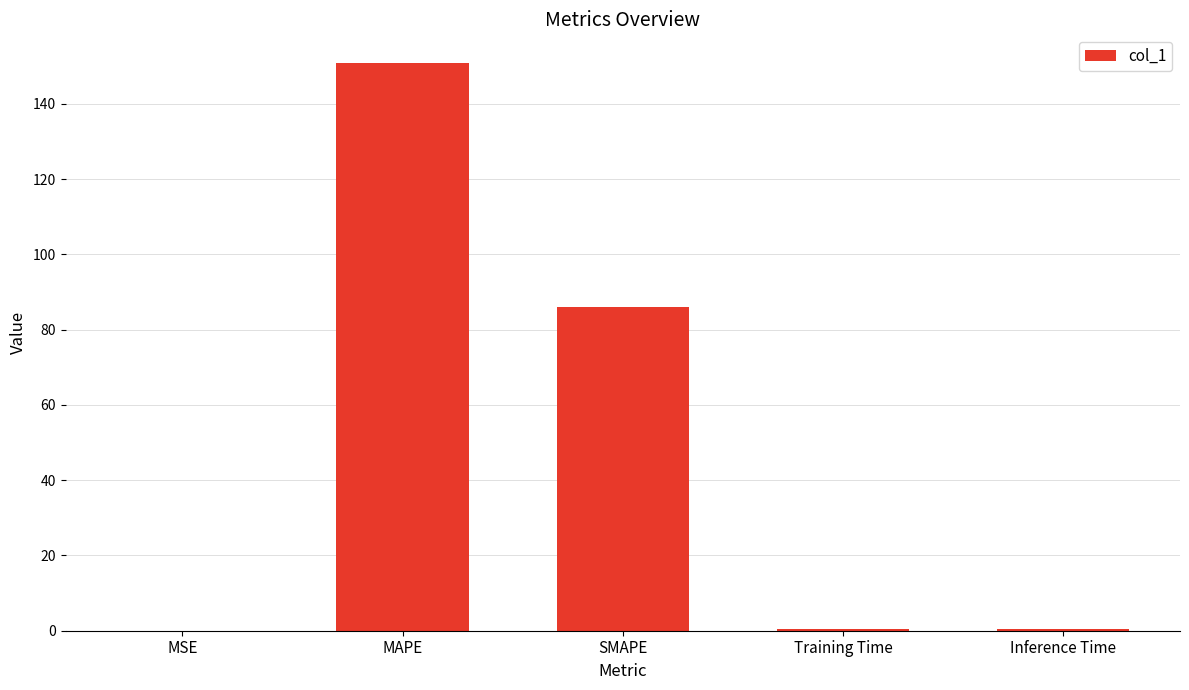

Between SMAPE and MSE, which is larger?

SMAPE